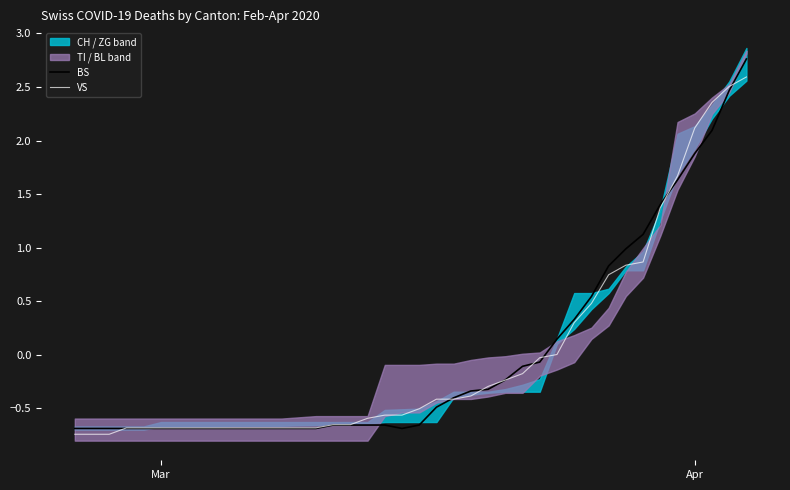

How many intersections are there between VS and BS?

8